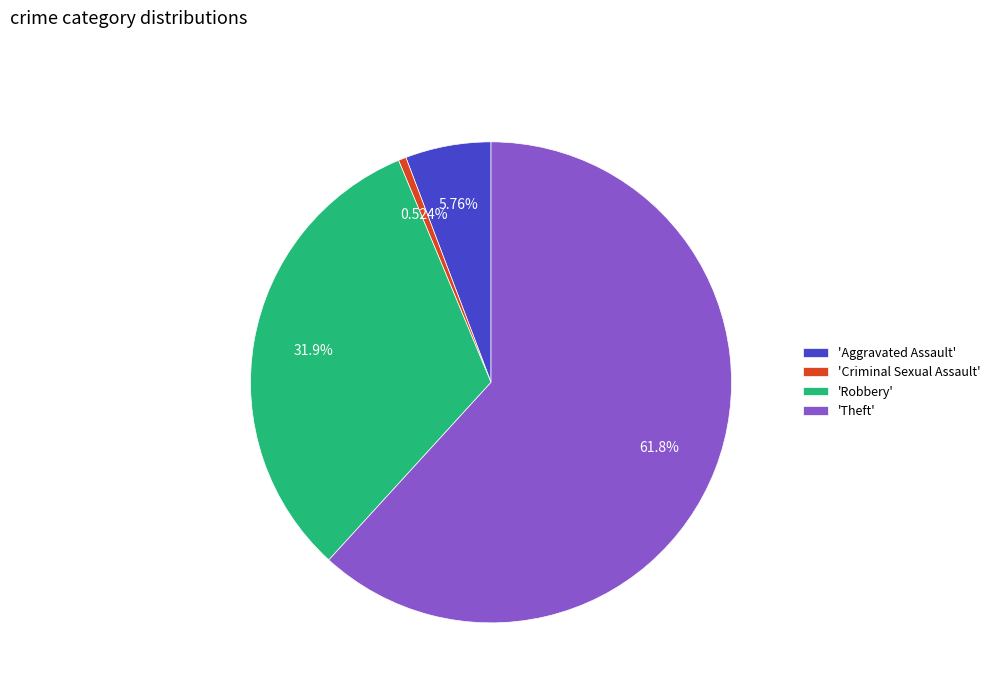

How many segments does this pie chart have?

4